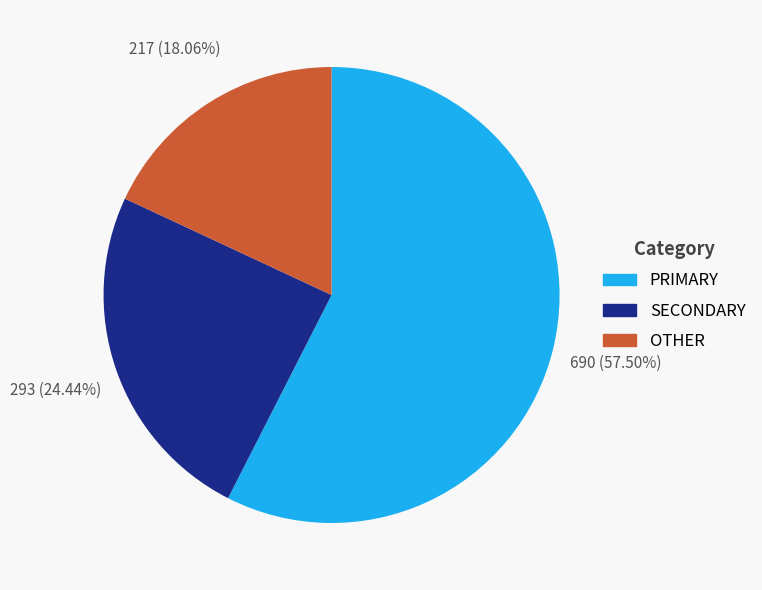

Is there a majority slice in this chart?

Yes